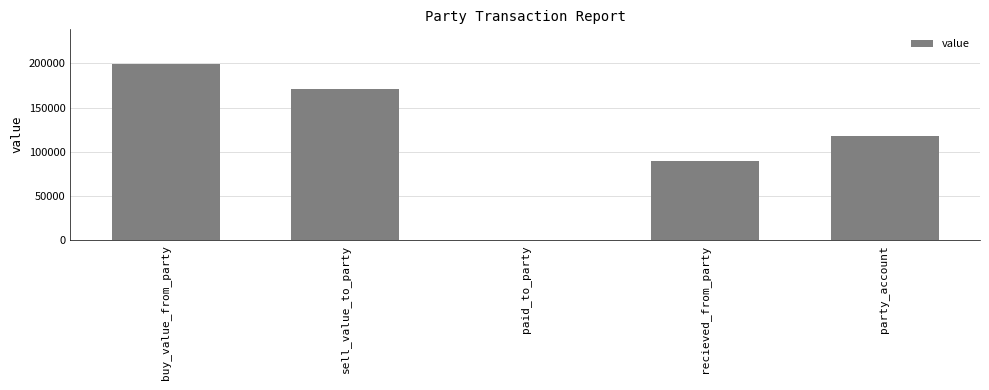

What is the maximum value shown in the chart?

198900